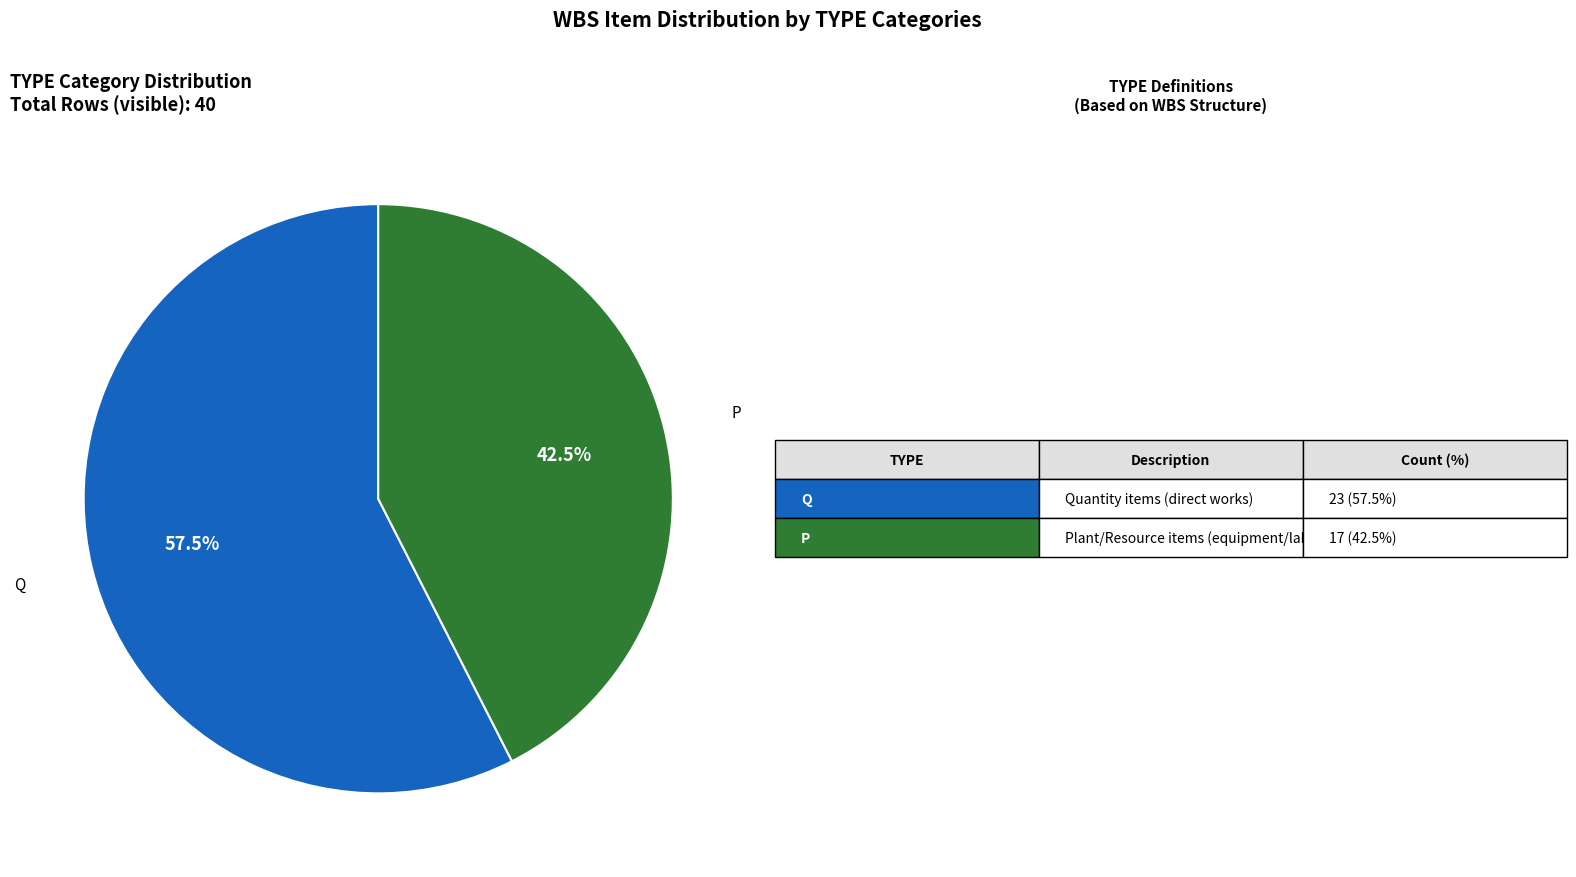

To the nearest percent, what is the difference between the largest and smallest slice percentages?

15%